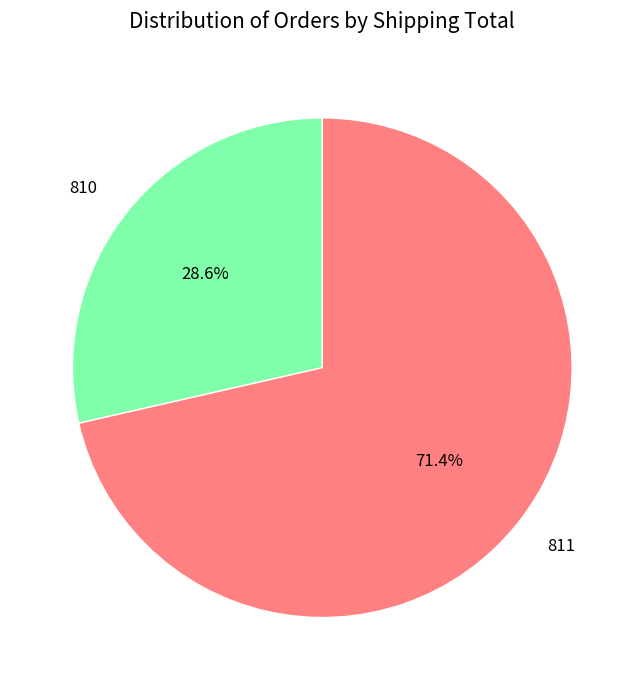

Do 811 and 810 together represent more than half of the pie?

Yes